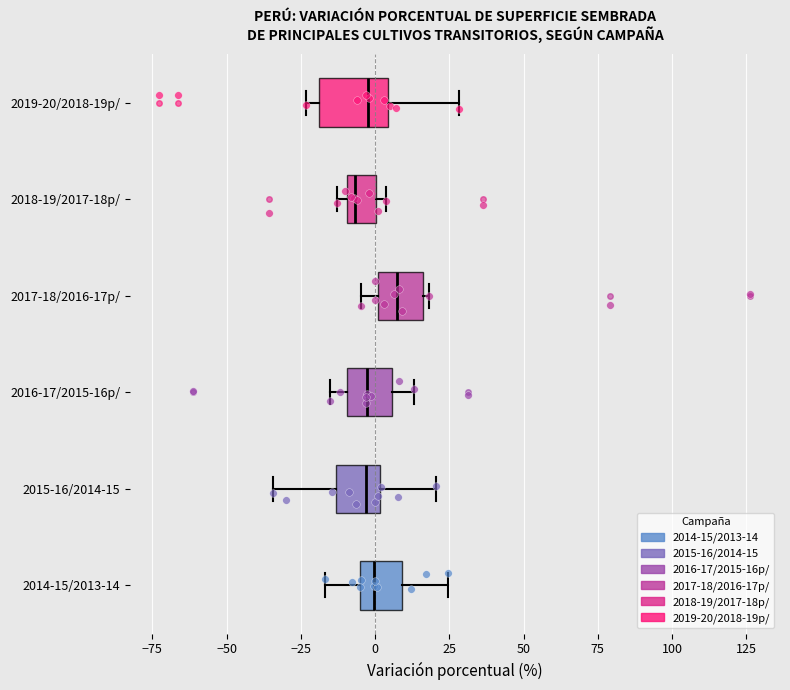

Comparing the boxes themselves (not the whiskers), which one is the widest?

2019-20/2018-19p/